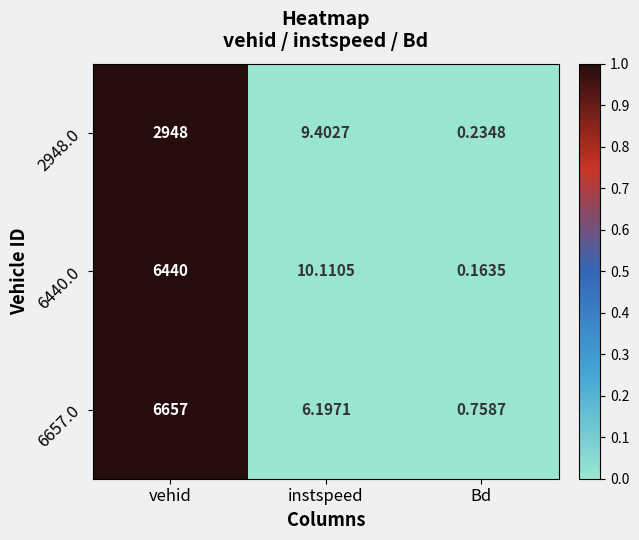

How many distinct data groups are displayed?

3